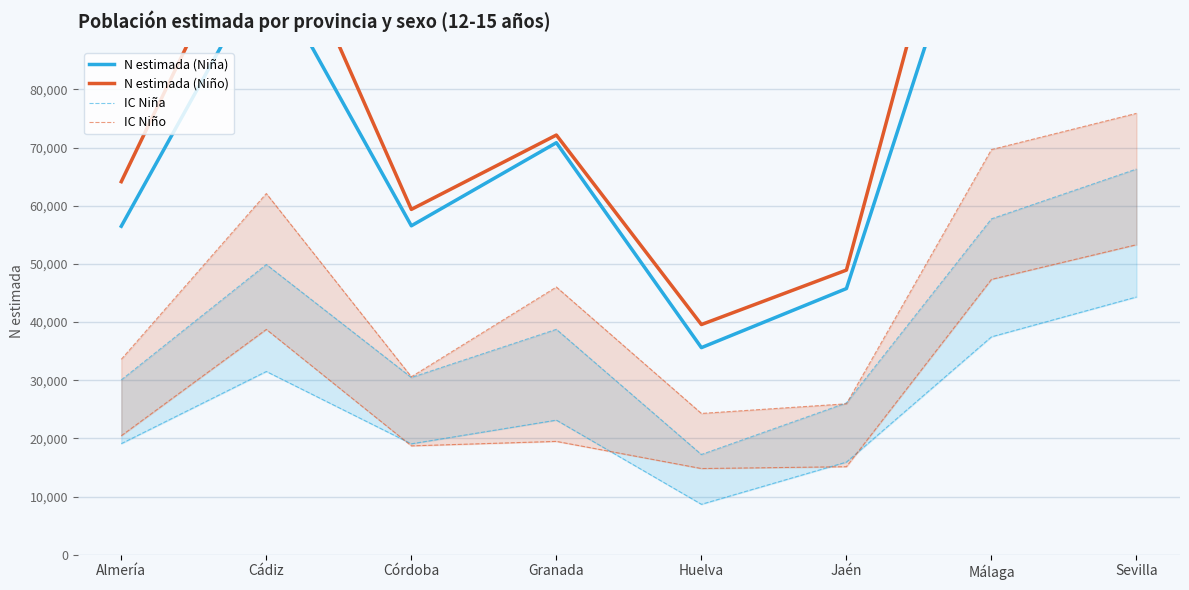

The N estimada (Niño) series shows 39579 at Huelva. True or false?

True